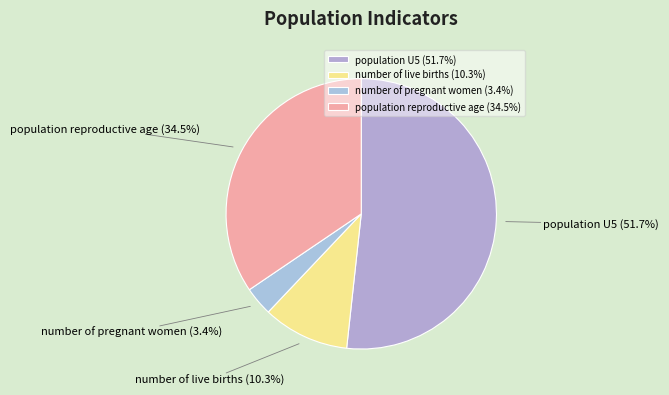

Between number of pregnant women and population reproductive age, which is larger?

population reproductive age